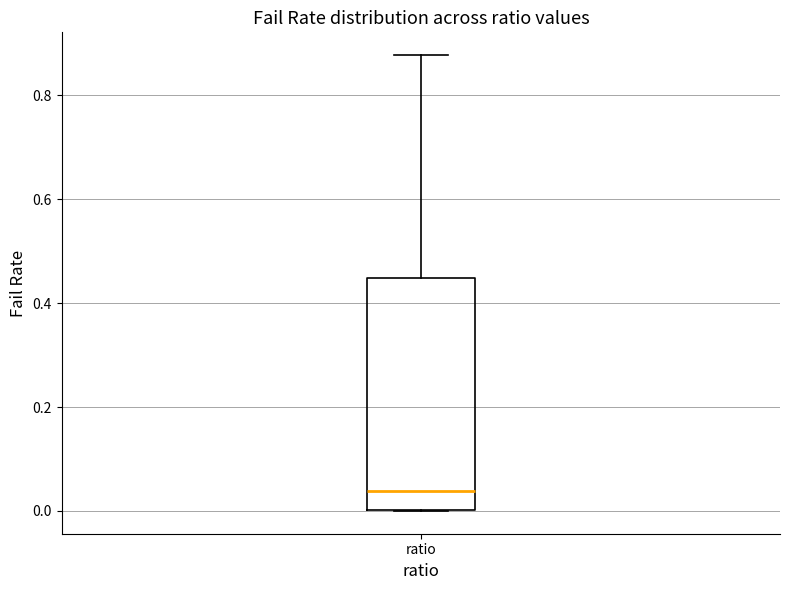

Read this box plot against the y-axis: the position of the median line, the range covered by the box, and the ends of both whiskers. The values are not printed on the chart, so give them approximately, as read against the axis.

median 0.04, box 0.00 to 0.44, whiskers 0.00 to 0.88